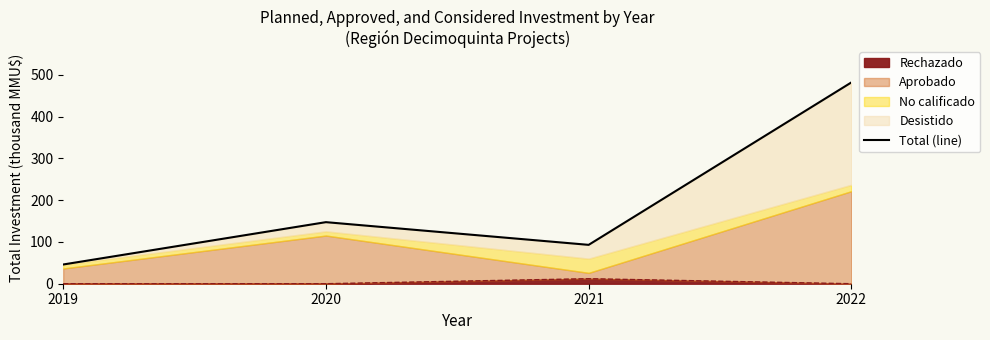

Read the value at 2022.

481.7